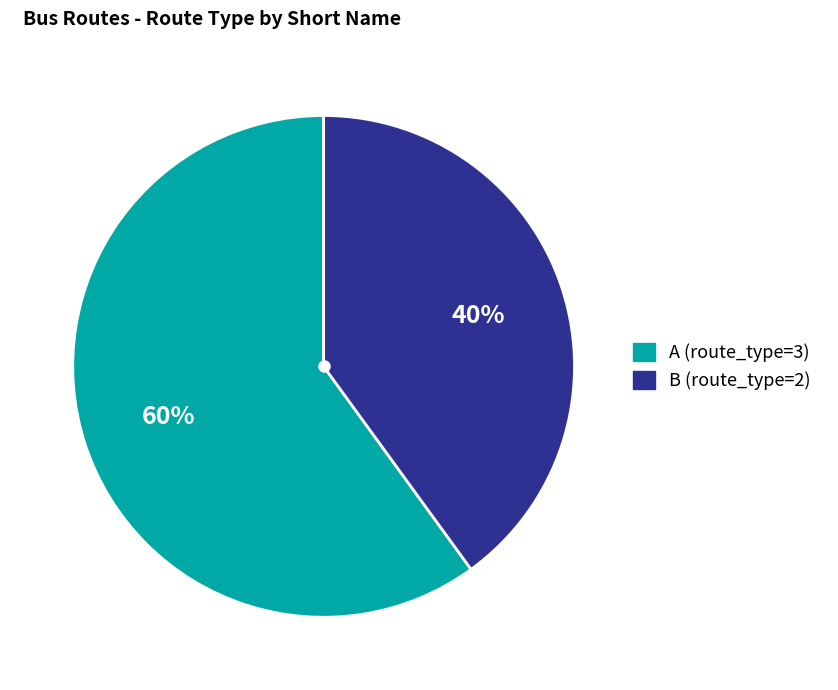

How many slices are in this pie chart?

2